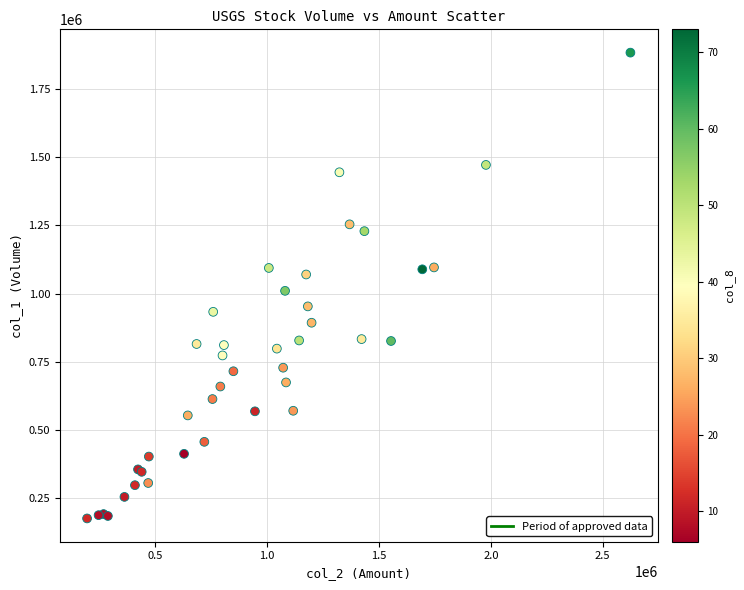

What Y value in the scatter plot is closest to 1029500?

1010000